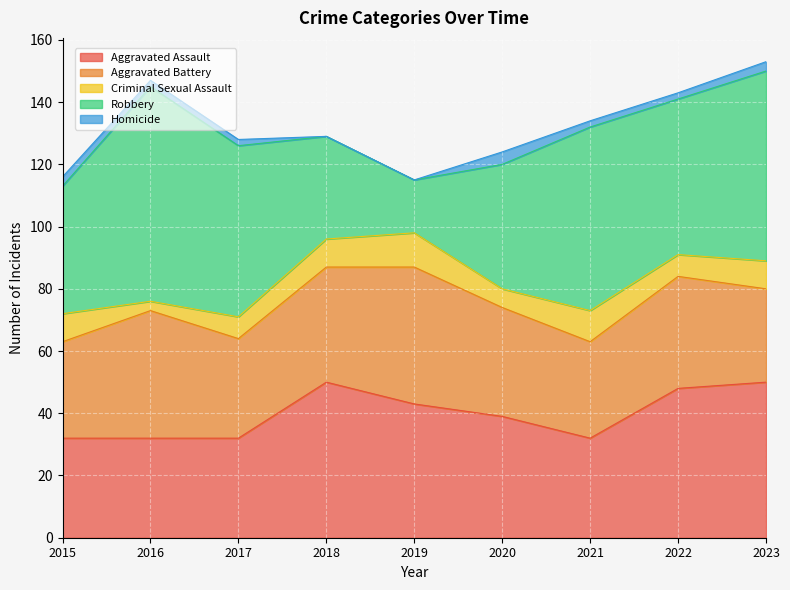

Is it true that Aggravated Assault equals 64 at 2022?

False